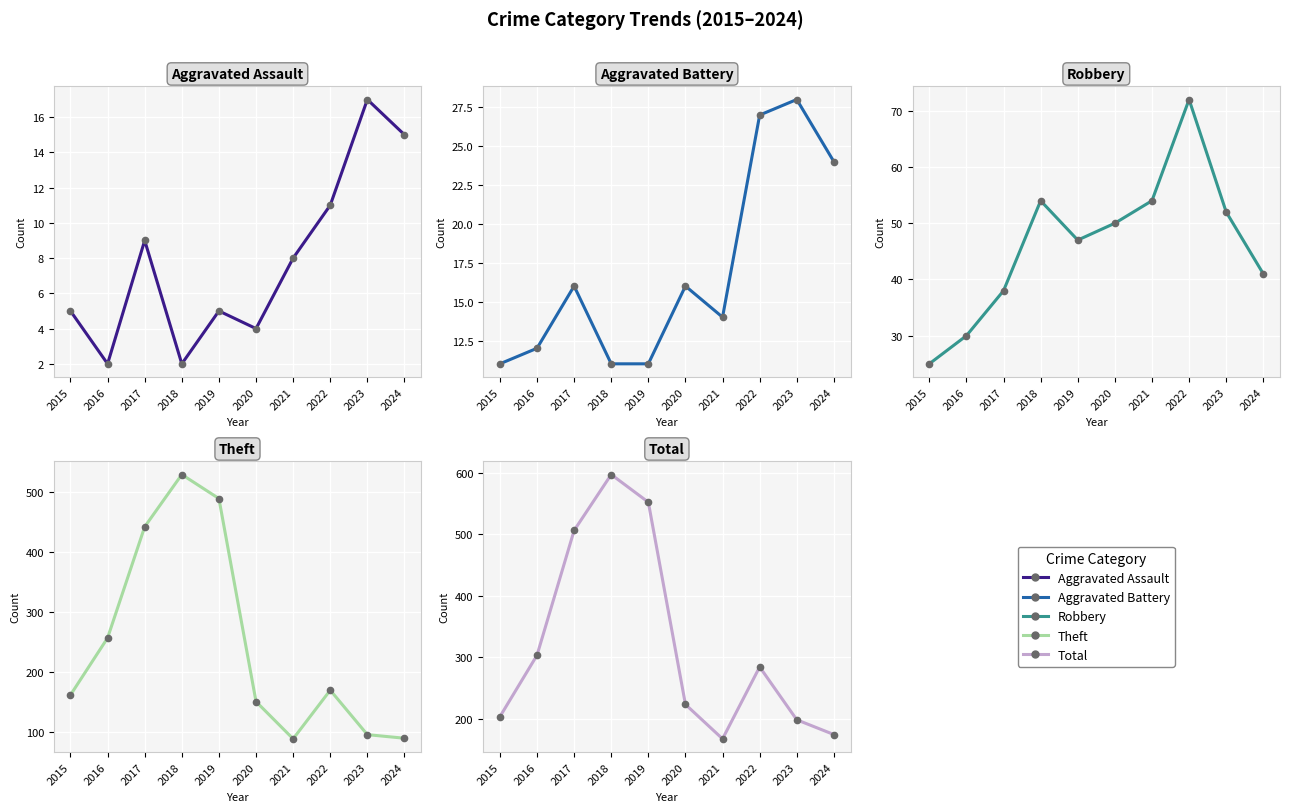

Rank the categories by Robbery value from highest to lowest.

2022, 2018, 2021, 2023, 2020, 2019, 2024, 2017, 2016, 2015